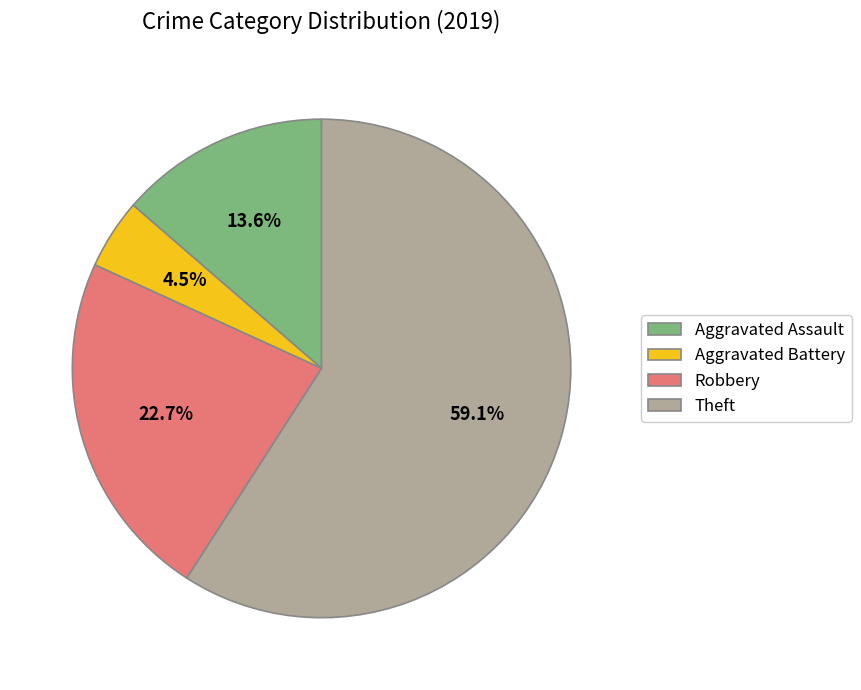

To the nearest percent, what percentage of the pie is Robbery?

23%